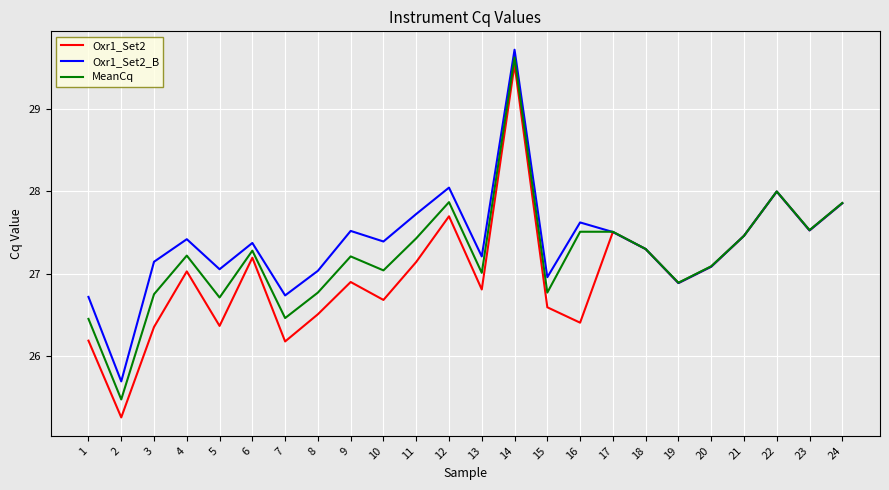

At which category is the sum across all series the highest?

14